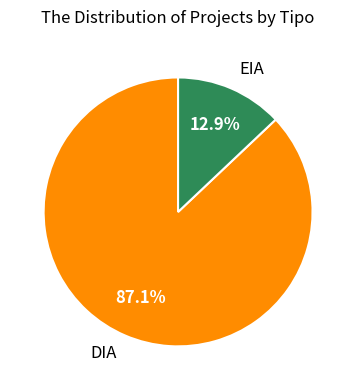

Between EIA and DIA, which is larger?

DIA